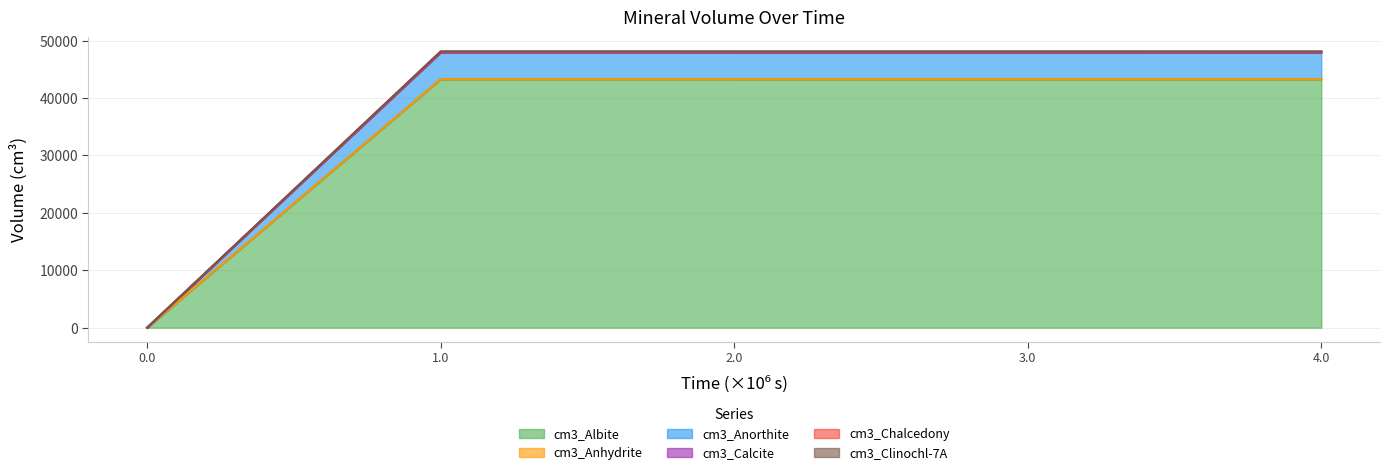

What is the maximum value for cm3_Albite?

43271.0